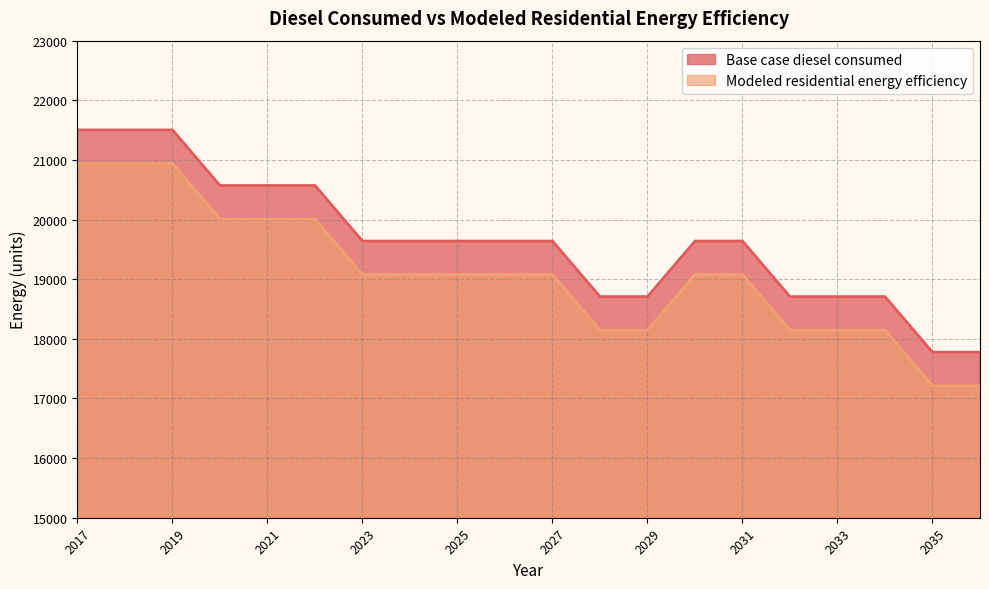

What is the value of the Base case diesel consumed point at the 10th from the left?

19639.7